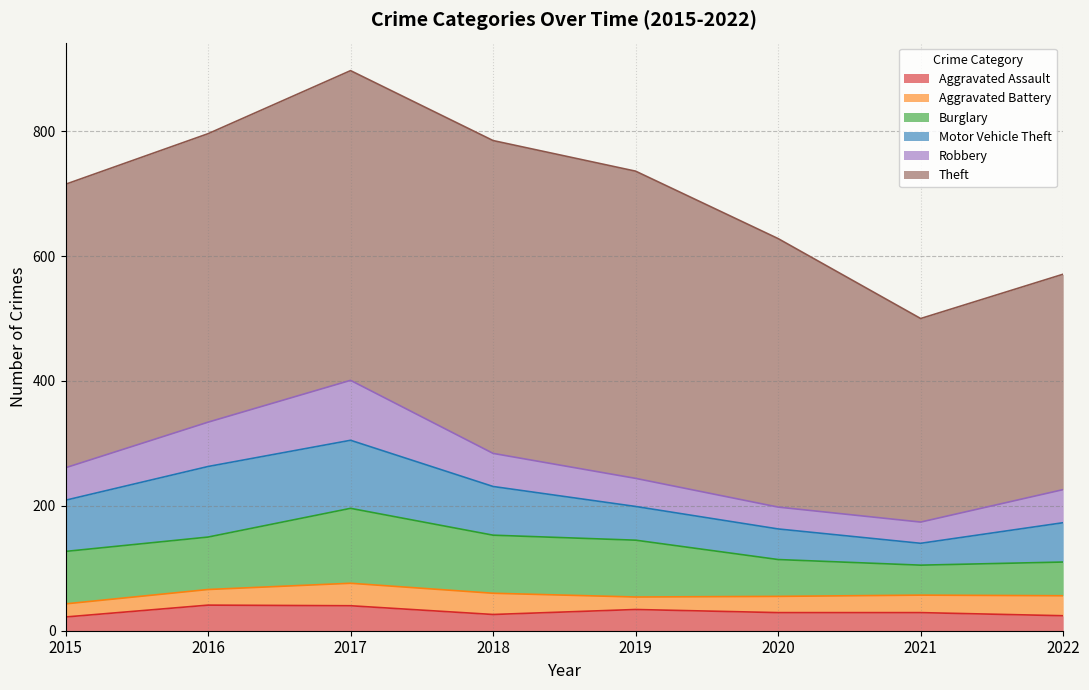

True or false: Robbery has a value of 34 at 2021.

True